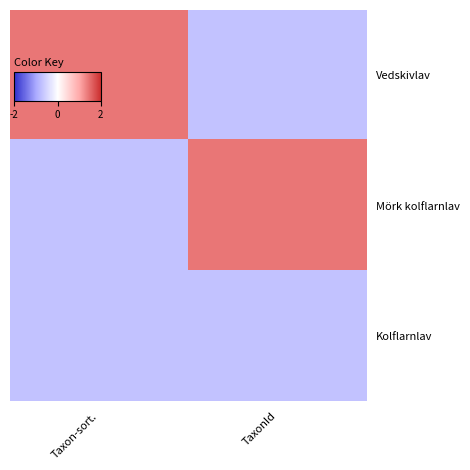

Which series has the largest range (max minus min)?

Vedskivlav